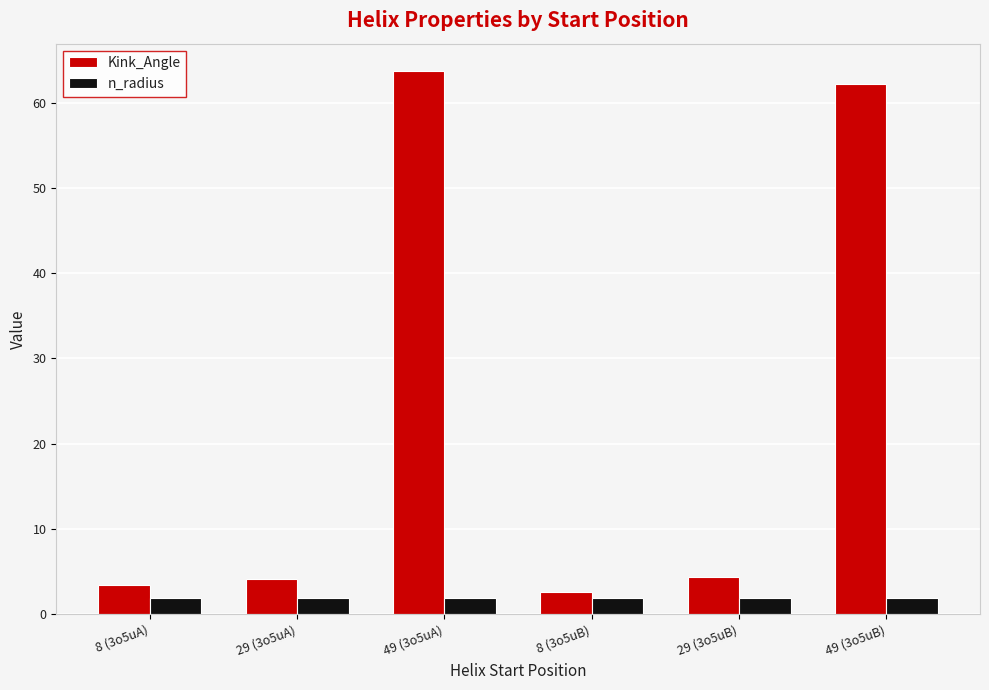

Which series changed the most between 8 (3o5uA) and 49 (3o5uA)?

Kink_Angle